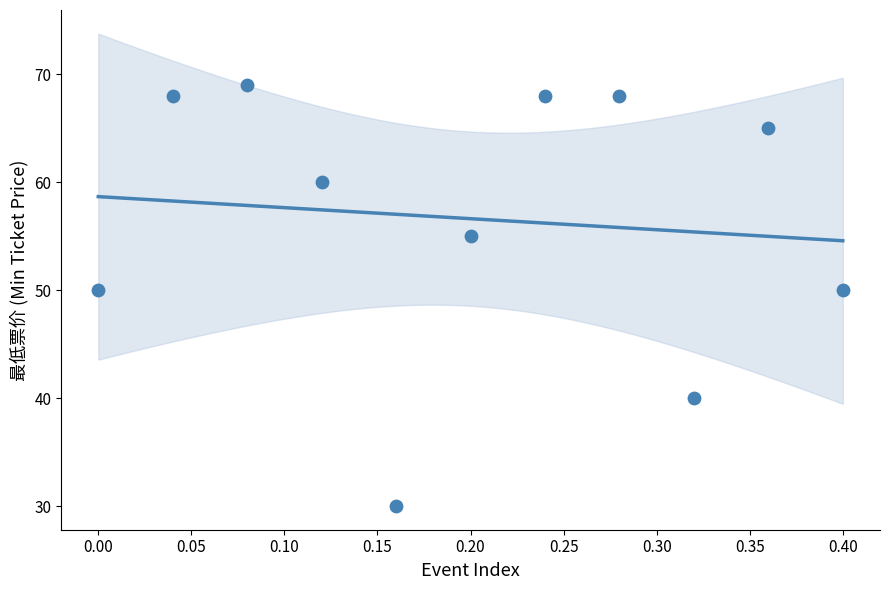

What is the range of Y values (max minus min)?

39